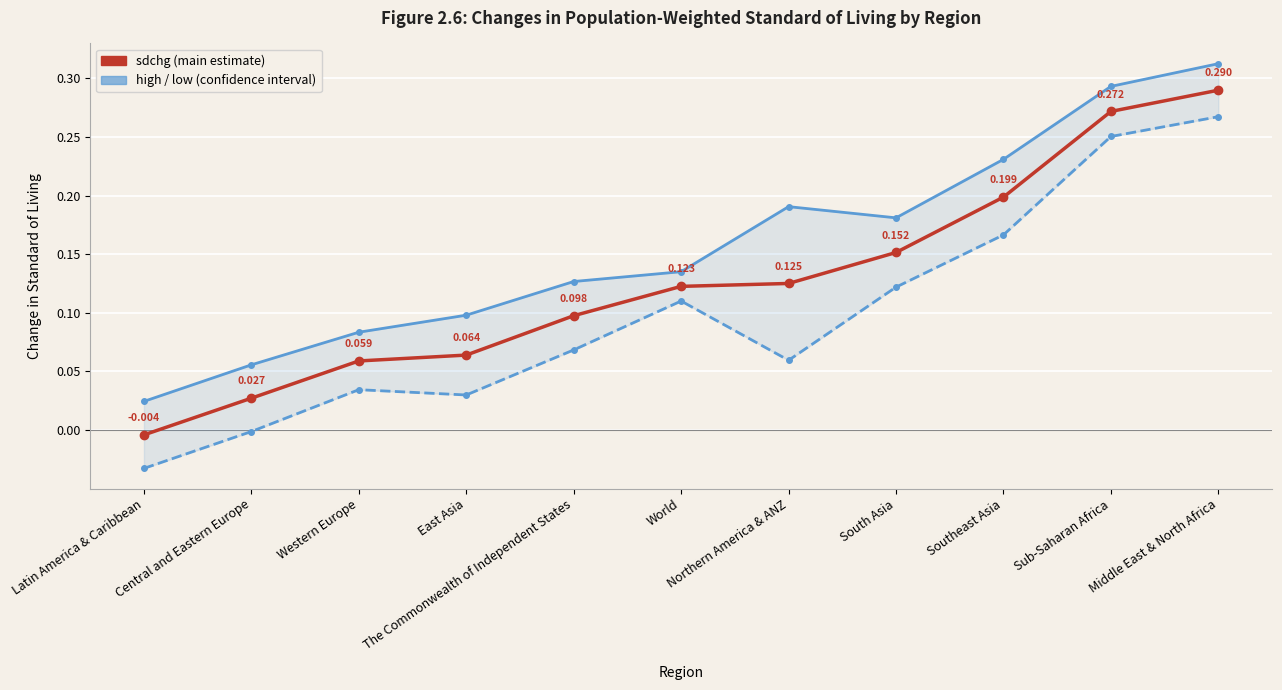

What is the average value of the sdchg series?

0.1